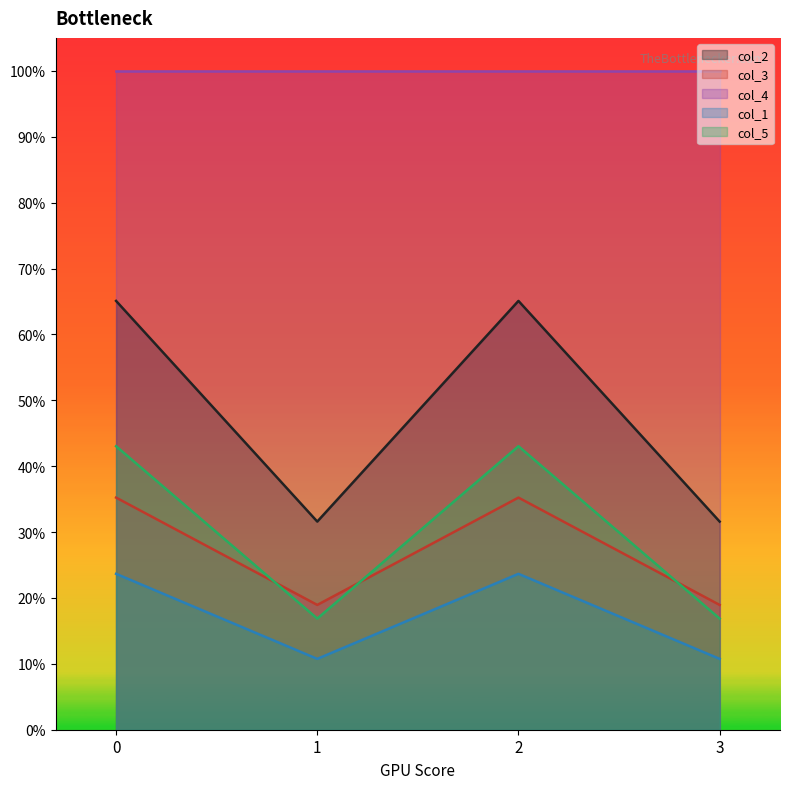

Rank the categories by col_2 value from highest to lowest.

0, 2, 1, 3